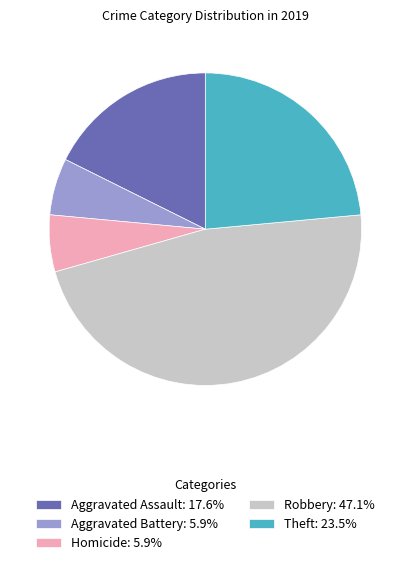

Combined, do Aggravated Assault: 17.6% and Theft: 23.5% account for over 50%?

No